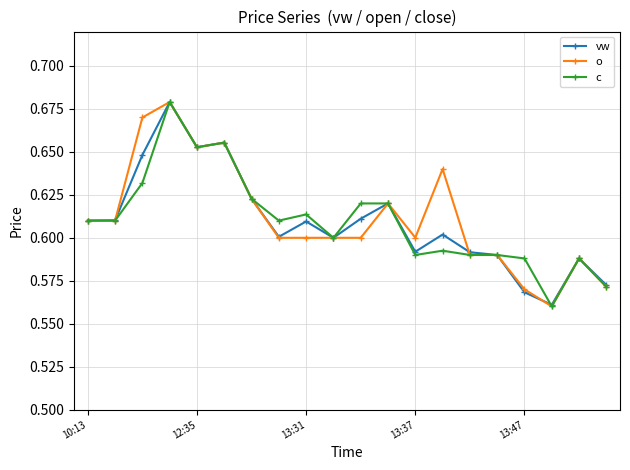

Count the o values in the range 0 to 1.

20